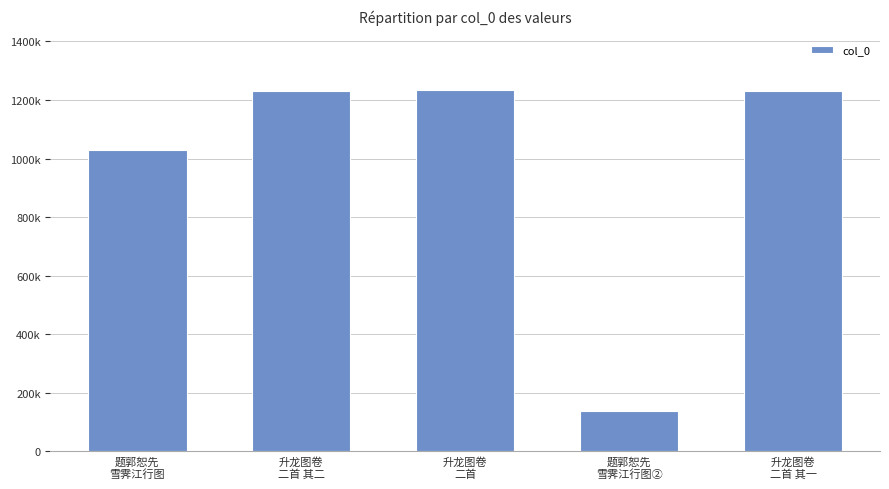

Are the bars horizontal?

No